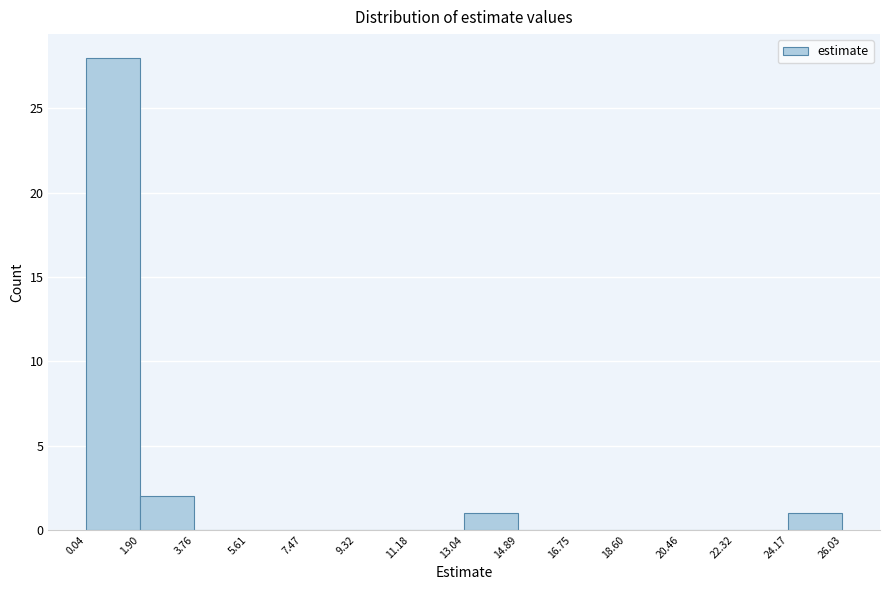

Reading left to right, transcribe this chart: for each bar, give the range it covers on the x-axis and its height. The values are not printed on the chart, so give them approximately, as read against the axis.

0.04 to 1.90: 28
1.90 to 3.76: 2
3.76 to 5.61: 0
5.61 to 7.47: 0
7.47 to 9.32: 0
9.32 to 11.18: 0
11.18 to 13.04: 0
13.04 to 14.89: 1
14.89 to 16.75: 0
16.75 to 18.60: 0
18.60 to 20.46: 0
20.46 to 22.32: 0
22.32 to 24.17: 0
24.17 to 26.03: 1